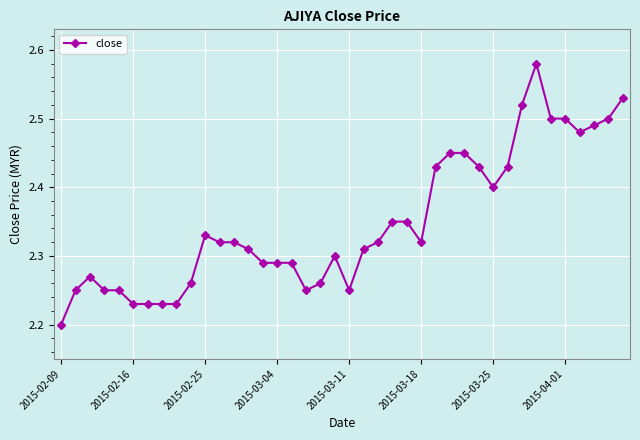

What is the sum of all values?

94.0